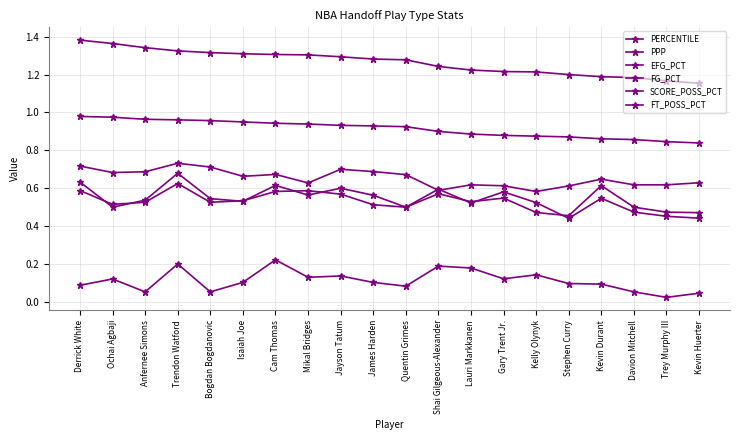

Reading left to right, transcribe all the data shown in this chart.

PERCENTILE: 1.0	1.0	1.0	1.0	1.0	0.9	0.9	0.9	0.9	0.9	0.9	0.9	0.9	0.9	0.9	0.9	0.9	0.9	0.8	0.8
PPP: 1.4	1.4	1.3	1.3	1.3	1.3	1.3	1.3	1.3	1.3	1.3	1.2	1.2	1.2	1.2	1.2	1.2	1.2	1.2	1.2
EFG_PCT: 0.7	0.7	0.7	0.7	0.7	0.7	0.7	0.6	0.7	0.7	0.7	0.6	0.6	0.6	0.6	0.6	0.6	0.6	0.6	0.6
FG_PCT: 0.6	0.5	0.5	0.7	0.5	0.5	0.6	0.6	0.6	0.6	0.5	0.6	0.5	0.5	0.5	0.5	0.6	0.5	0.5	0.5
SCORE_POSS_PCT: 0.6	0.5	0.5	0.6	0.5	0.5	0.6	0.6	0.6	0.5	0.5	0.6	0.5	0.6	0.5	0.4	0.5	0.5	0.5	0.4
FT_POSS_PCT: 0.1	0.1	0.1	0.2	0.1	0.1	0.2	0.1	0.1	0.1	0.1	0.2	0.2	0.1	0.1	0.1	0.1	0.1	0.0	0.0